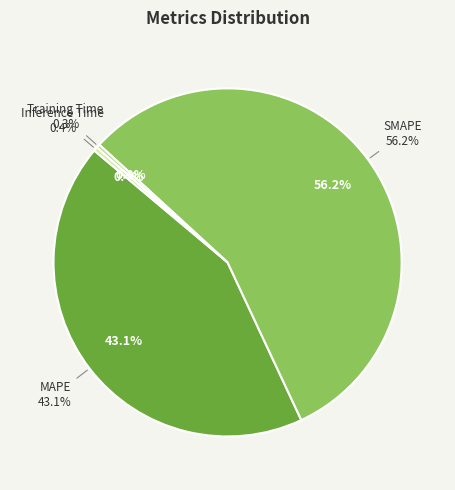

Is it true that SMAPE is 56% of the pie?

True